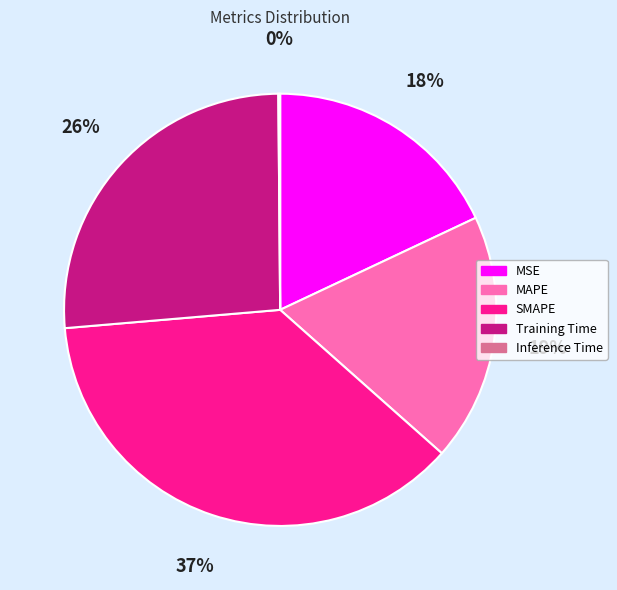

Does any single category account for the majority?

No